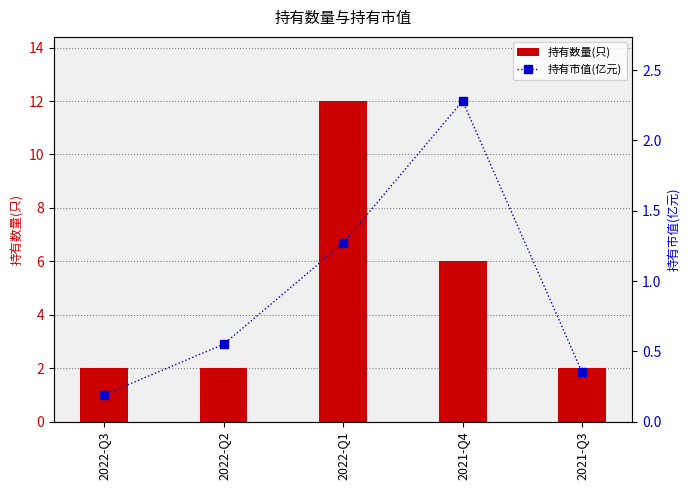

What is the difference between the 持有数量(只) values at 2021-Q4 and 2022-Q1?

6